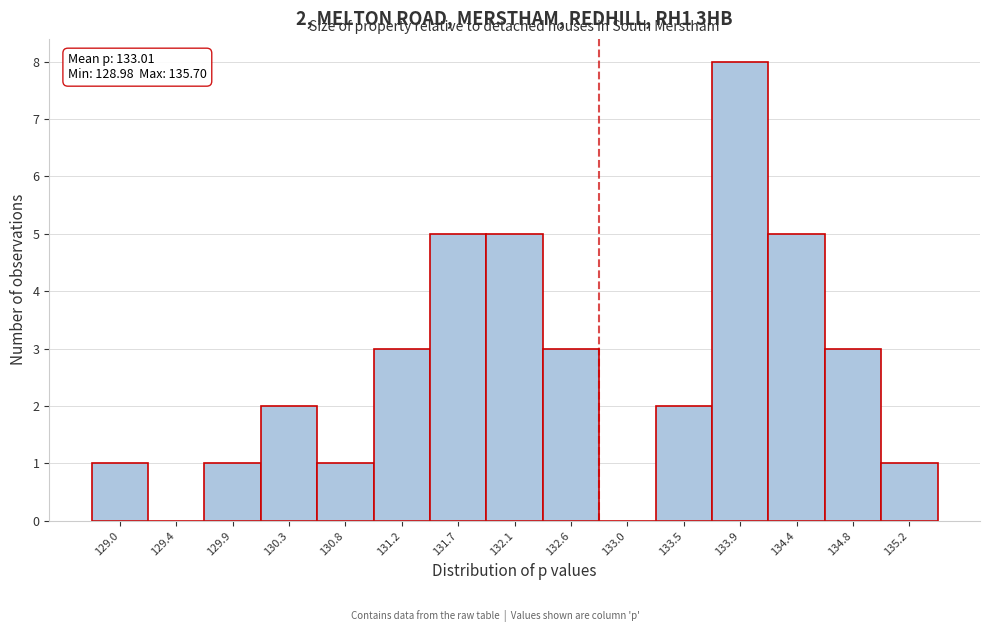

Reading left to right, what are all the values shown in this chart?

129.0=1	129.4=0	129.9=1	130.3=2	130.8=1	131.2=3	131.7=5	132.1=5	132.6=3	133.0=0	133.5=2	133.9=8	134.4=5	134.8=3	135.2=1